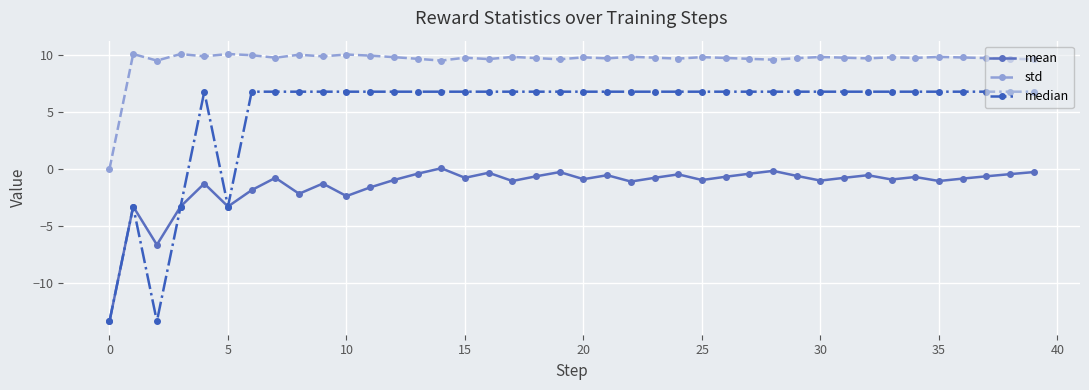

Which series has the largest total across all categories?

std